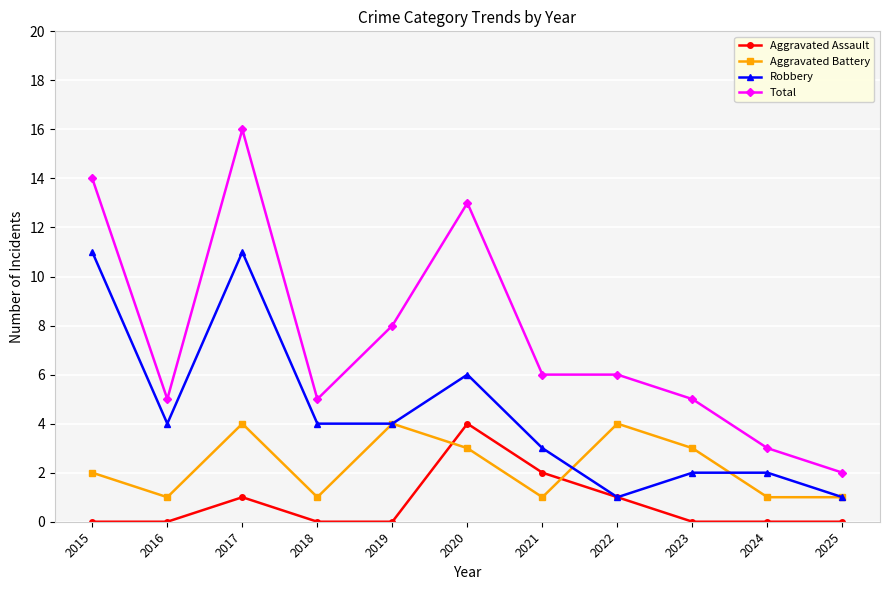

Count the Robbery values in the range 2 to 6.

7